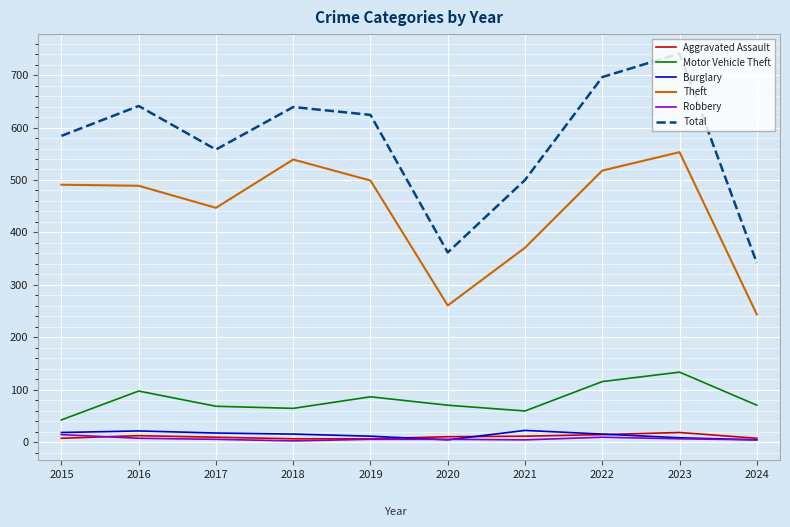

Between 2020 and 2023, which series saw the biggest shift?

Total